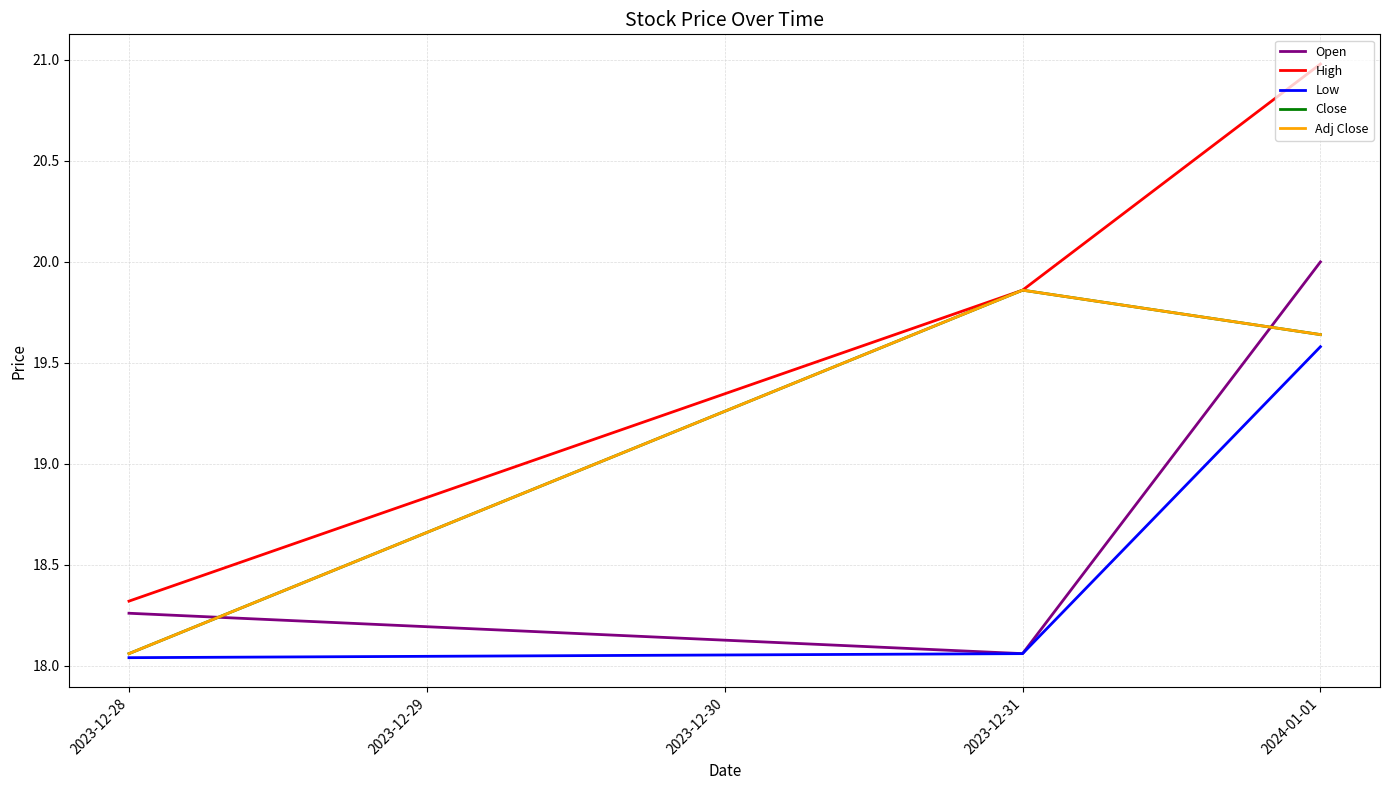

What is the total value across all series at 2023-12-28?

90.7